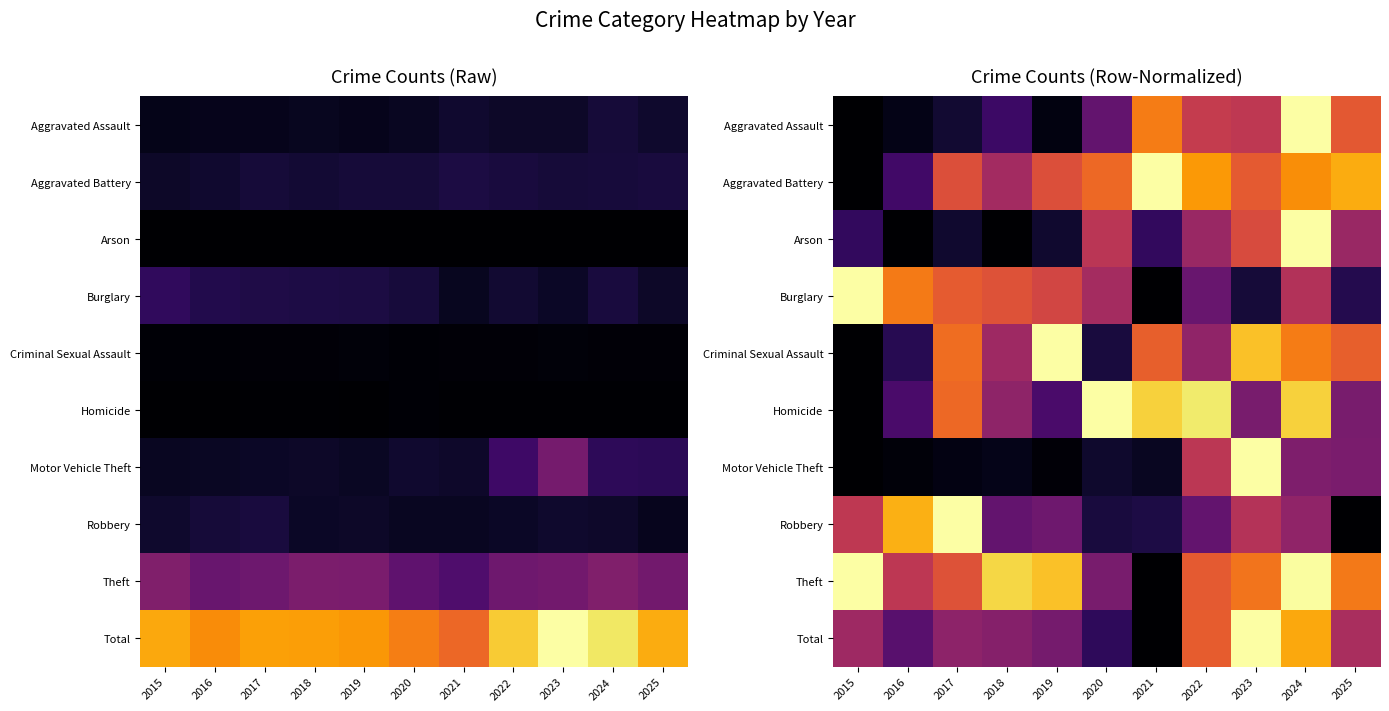

Rank the categories by Total value from highest to lowest.

2023, 2024, 2022, 2025, 2015, 2017, 2018, 2019, 2016, 2020, 2021